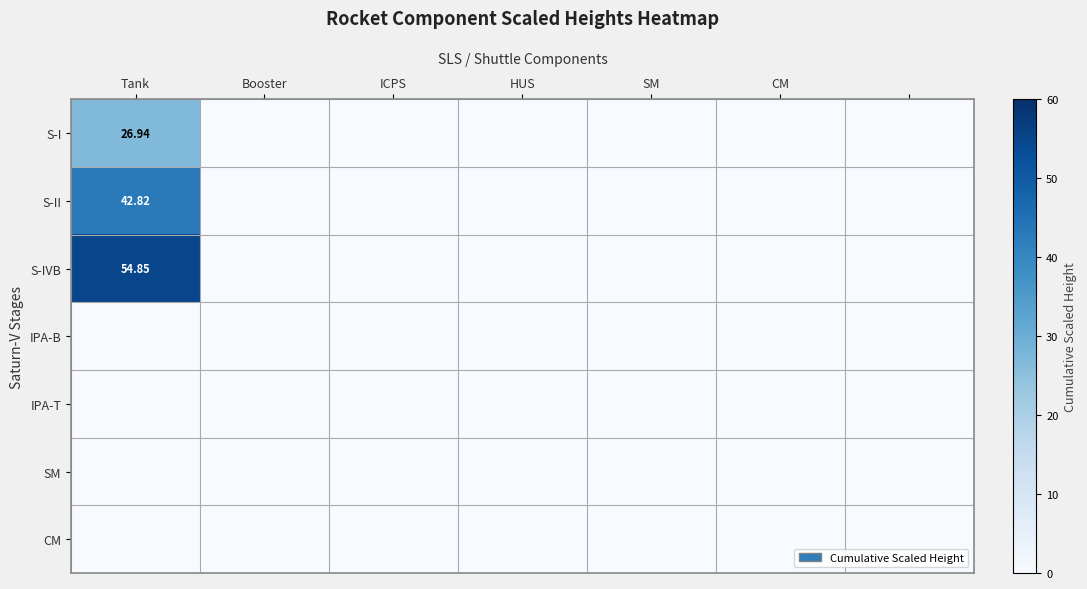

What is the greatest value displayed?

54.8